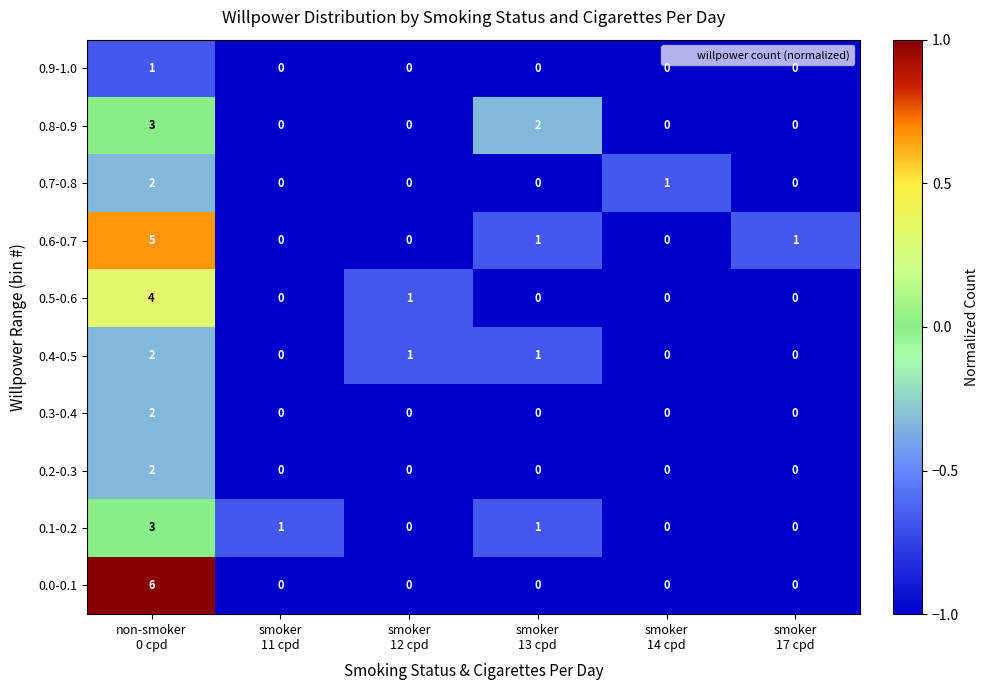

Which series has the widest spread of values?

0.0-0.1